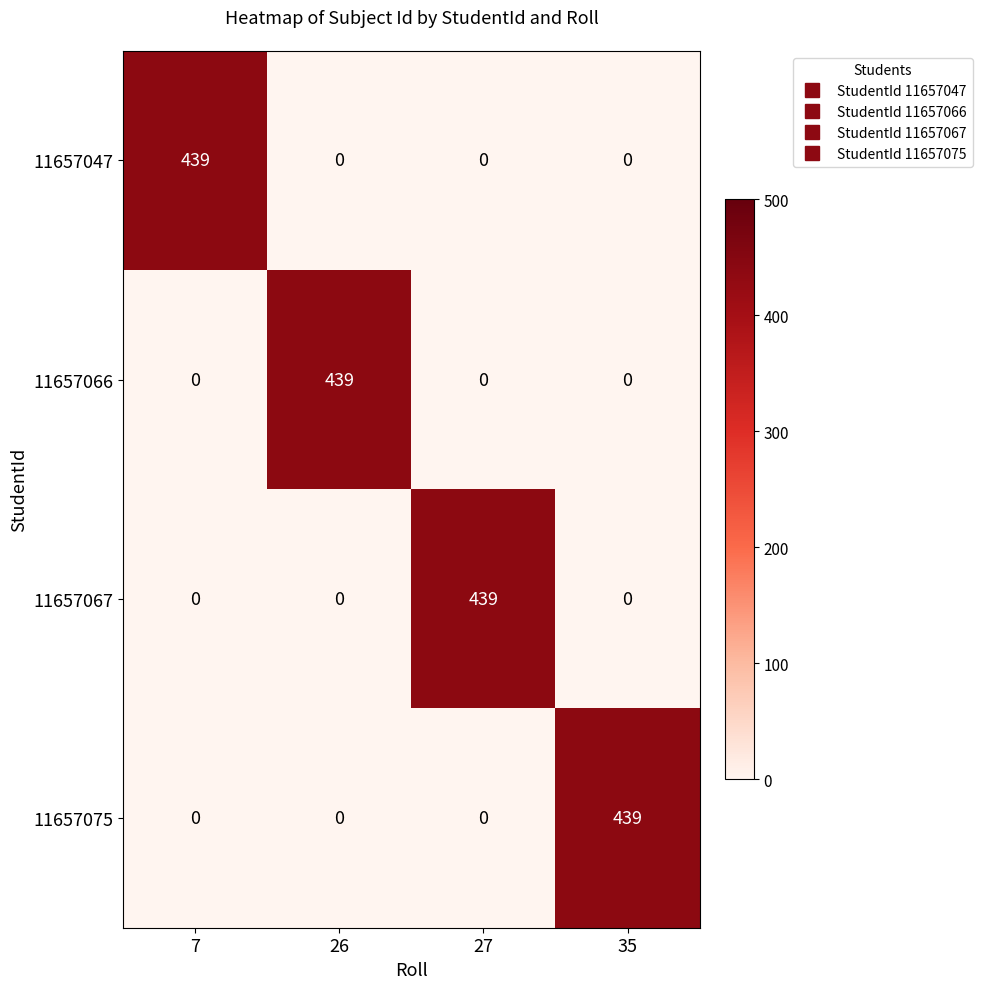

At which label does 11657047 reach its peak?

7